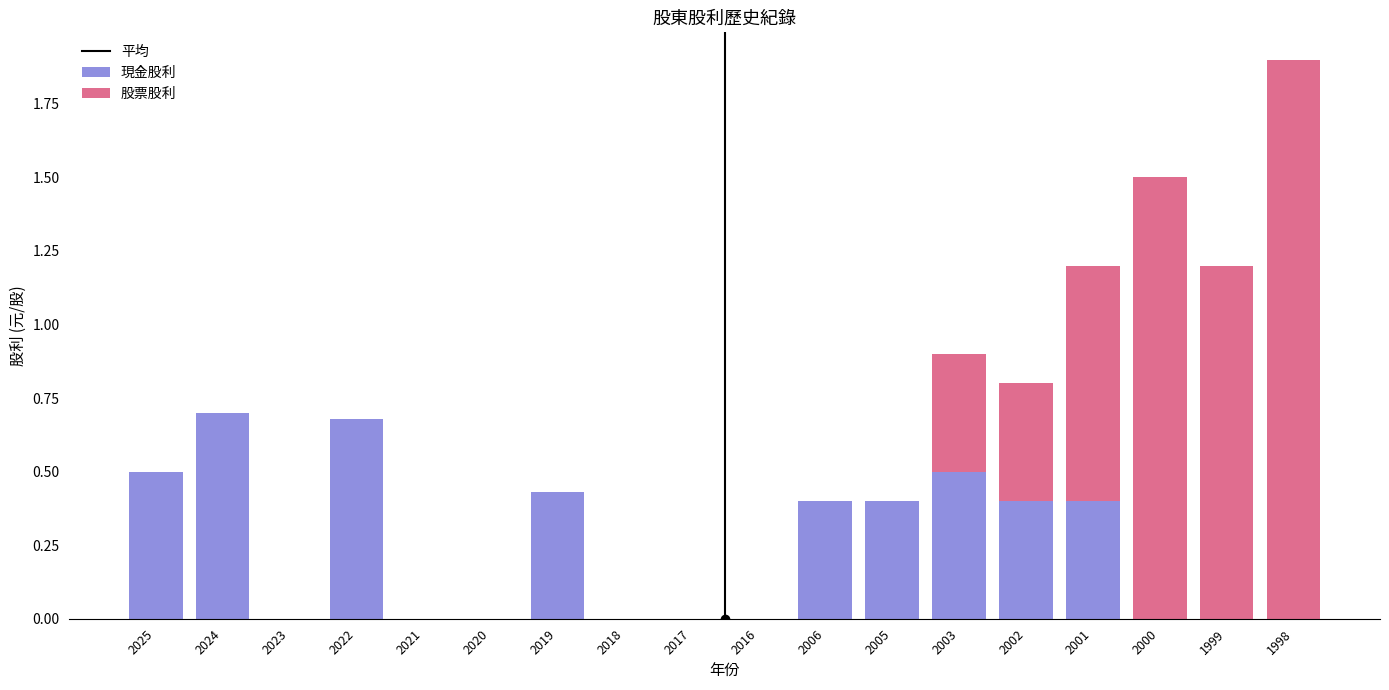

What is the total value across all series at 2003?

0.9